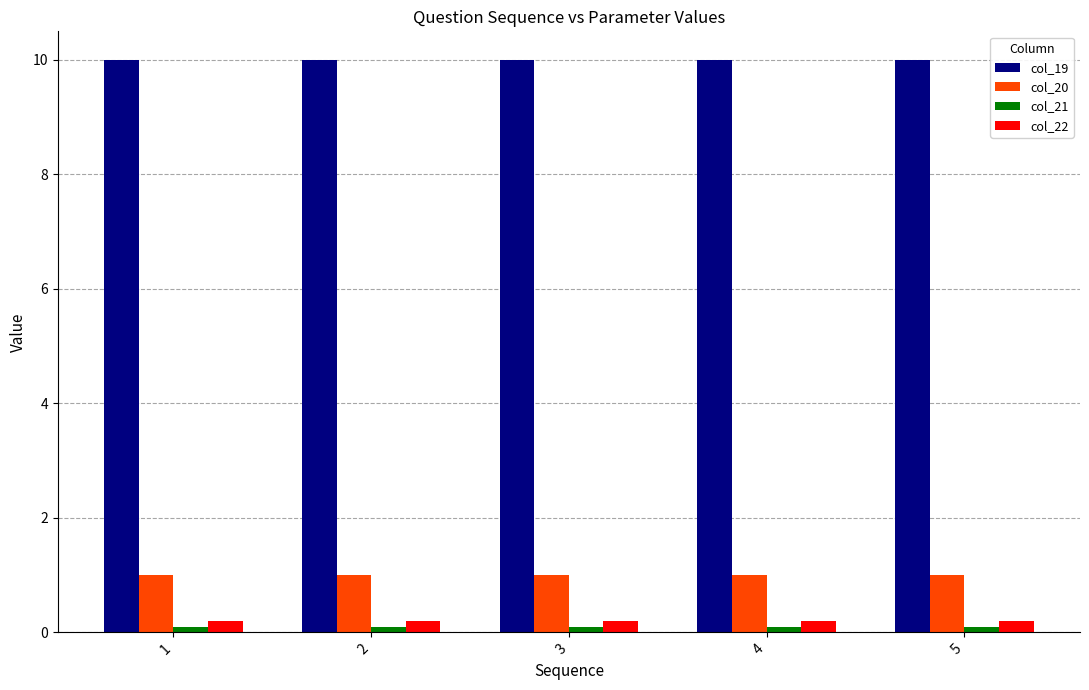

Which series has the largest total across all categories?

col_19